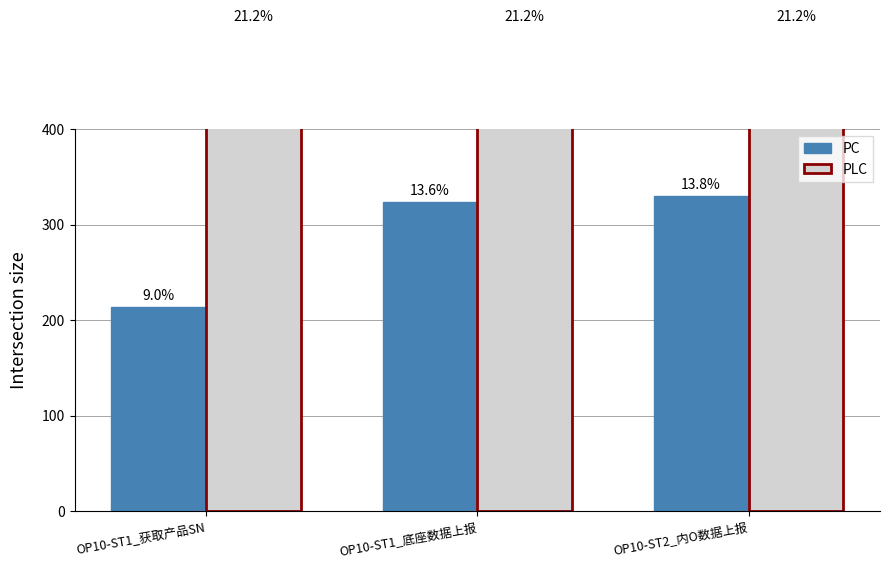

Between OP10-ST2_内O数据上报 and OP10-ST1_底座数据上报, which is larger?

OP10-ST2_内O数据上报